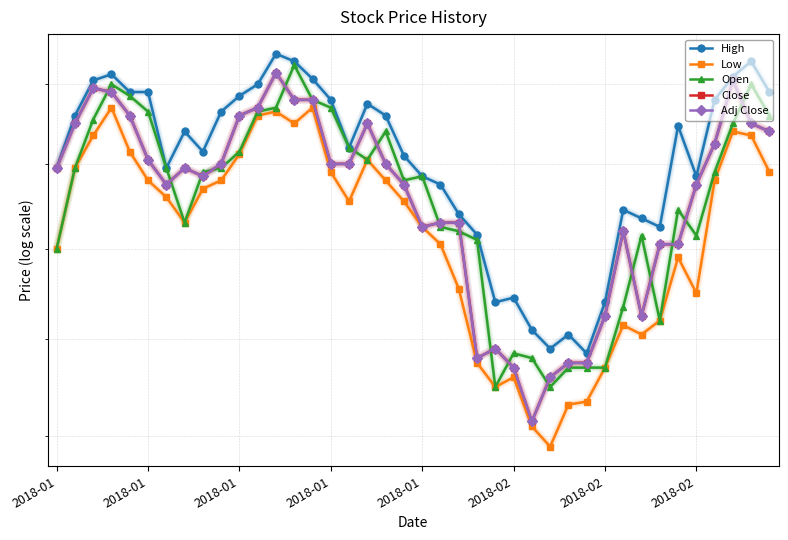

Reading right to left, what are all the values shown in this chart?

High: 16.9	17.3	17.1	16.8	15.9	16.5	15.2	15.4	15.4	14.4	13.9	14.1	13.9	14.1	14.4	14.4	15.2	15.4	15.8	15.9	16.1	16.6	16.8	16.2	16.8	17.1	17.3	17.4	17.0	16.9	16.6	16.1	16.4	15.9	16.9	16.9	17.1	17.0	16.6	15.9
Low: 15.9	16.4	16.4	15.8	14.5	14.9	14.2	14.1	14.1	13.7	13.4	13.3	12.9	13.1	13.6	13.5	13.8	14.6	15.1	15.2	15.6	15.8	16.0	15.6	15.9	16.7	16.5	16.6	16.6	16.1	15.8	15.7	15.3	15.6	15.8	16.1	16.7	16.4	15.9	15.0
Open: 16.6	17.0	16.5	15.9	15.1	15.4	14.2	15.1	14.4	13.7	13.7	13.7	13.5	13.8	13.9	13.5	15.1	15.2	15.2	15.9	15.8	16.4	16.0	16.2	16.7	16.8	17.2	16.7	16.6	16.1	15.9	15.9	15.3	15.9	16.6	16.9	17.0	16.5	15.9	15.0
Close: 16.4	16.5	17.0	16.2	15.8	15.1	15.1	14.2	15.2	14.2	13.8	13.8	13.6	13.1	13.7	13.9	13.8	15.3	15.3	15.2	15.8	16.0	16.5	16.0	16.0	16.8	16.8	17.1	16.7	16.6	16.0	15.9	15.9	15.8	16.0	16.6	16.9	17.0	16.5	15.9
Adj Close: 16.4	16.5	17.0	16.2	15.8	15.1	15.1	14.2	15.2	14.2	13.8	13.8	13.6	13.1	13.7	13.9	13.8	15.3	15.3	15.2	15.8	16.0	16.5	16.0	16.0	16.8	16.8	17.1	16.7	16.6	16.0	15.9	15.9	15.8	16.0	16.6	16.9	17.0	16.5	15.9